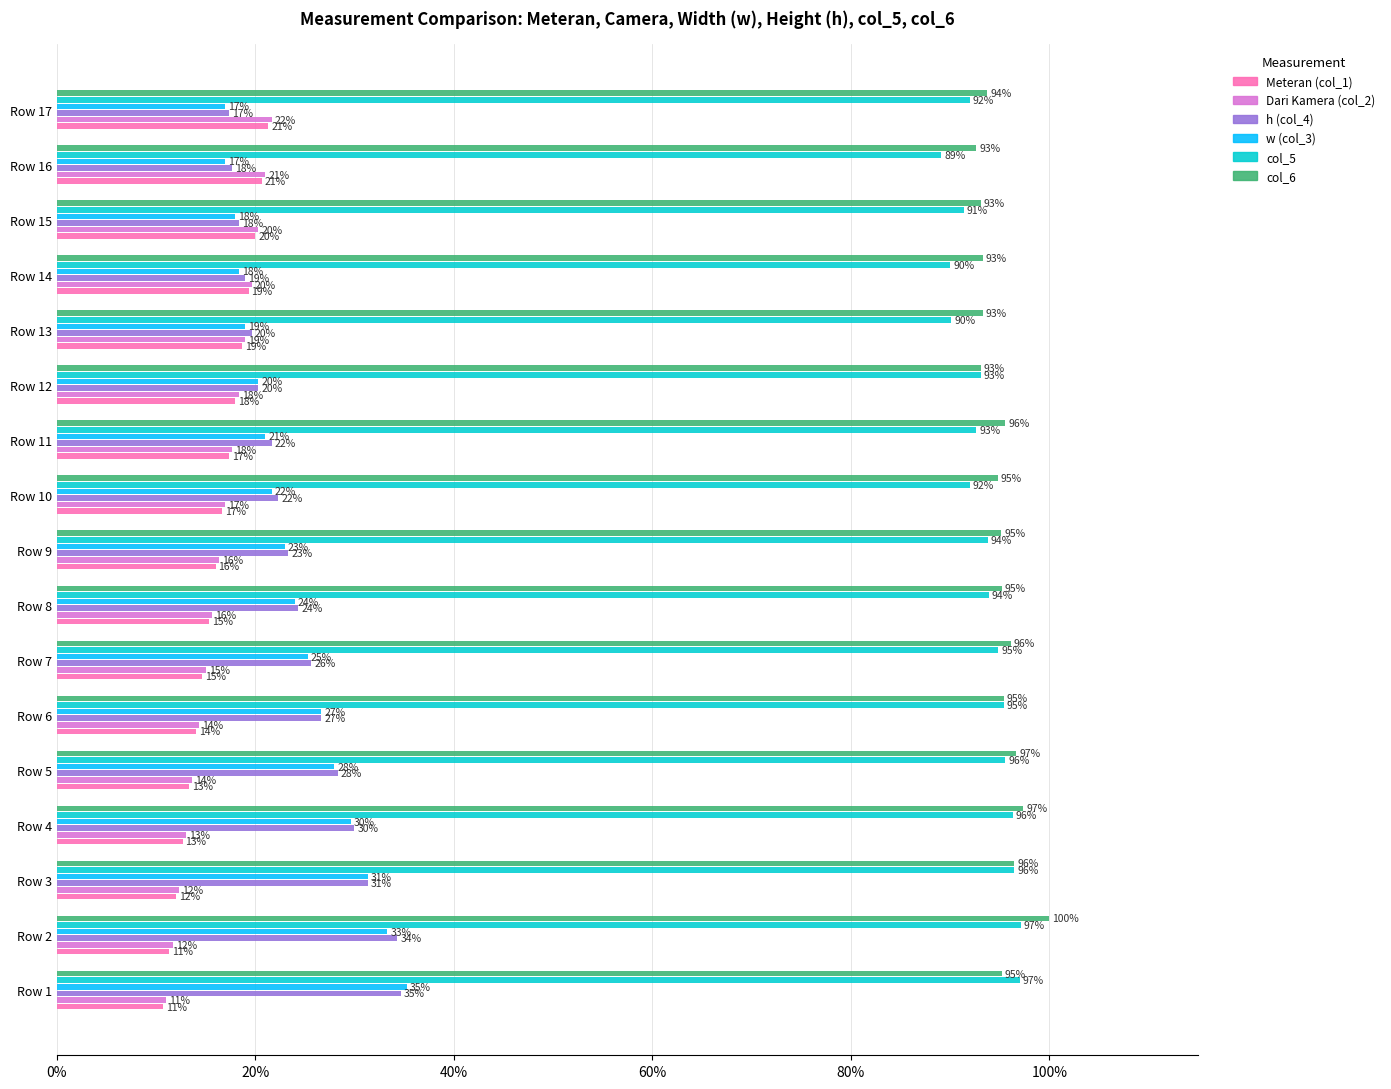

At how many categories does at least one series exceed 0?

17